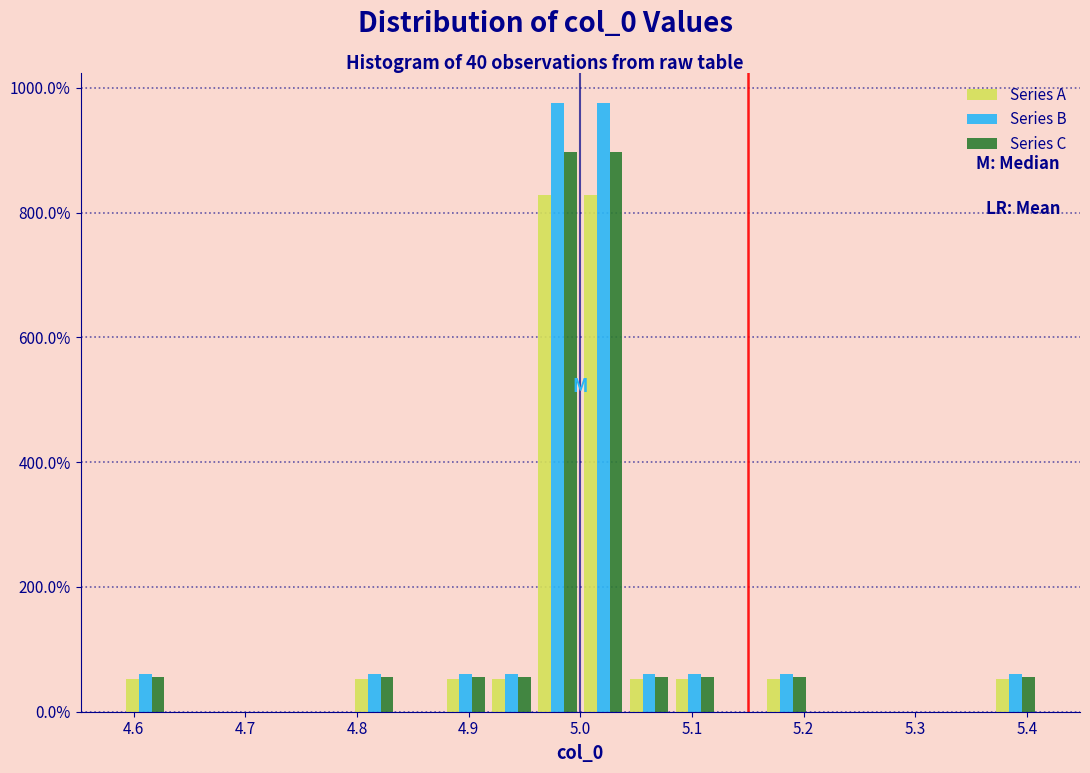

Reading left to right, list every range on the x-axis with the height of the bar of each series over it. Neither the bar edges nor the heights are printed on the chart, so give them approximately, as read against the axes.

4.59 to 4.63: Series A=60	Series B=60	Series C=60
4.63 to 4.67: Series A=0	Series B=0	Series C=0
4.67 to 4.71: Series A=0	Series B=0	Series C=0
4.71 to 4.75: Series A=0	Series B=0	Series C=0
4.75 to 4.79: Series A=0	Series B=0	Series C=0
4.79 to 4.84: Series A=60	Series B=60	Series C=60
4.84 to 4.88: Series A=0	Series B=0	Series C=0
4.88 to 4.92: Series A=60	Series B=60	Series C=60
4.92 to 4.96: Series A=60	Series B=60	Series C=60
4.96 to 5.00: Series A=820	Series B=980	Series C=900
5.00 to 5.04: Series A=820	Series B=980	Series C=900
5.04 to 5.08: Series A=60	Series B=60	Series C=60
5.08 to 5.12: Series A=60	Series B=60	Series C=60
5.12 to 5.16: Series A=0	Series B=0	Series C=0
5.16 to 5.21: Series A=60	Series B=60	Series C=60
5.21 to 5.25: Series A=0	Series B=0	Series C=0
5.25 to 5.29: Series A=0	Series B=0	Series C=0
5.29 to 5.33: Series A=0	Series B=0	Series C=0
5.33 to 5.37: Series A=0	Series B=0	Series C=0
5.37 to 5.41: Series A=60	Series B=60	Series C=60